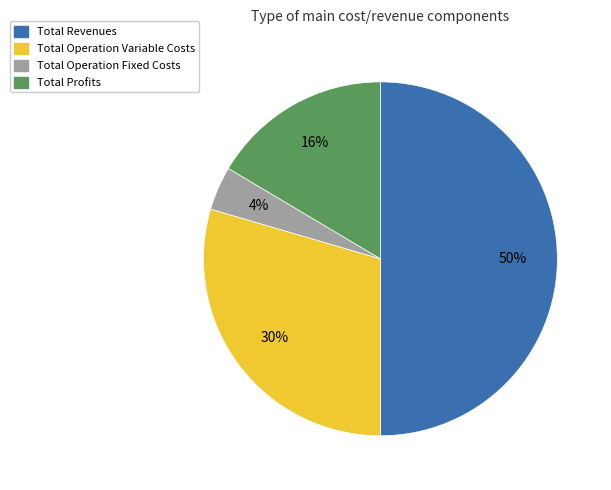

To the nearest percent, what is the average slice percentage?

25%